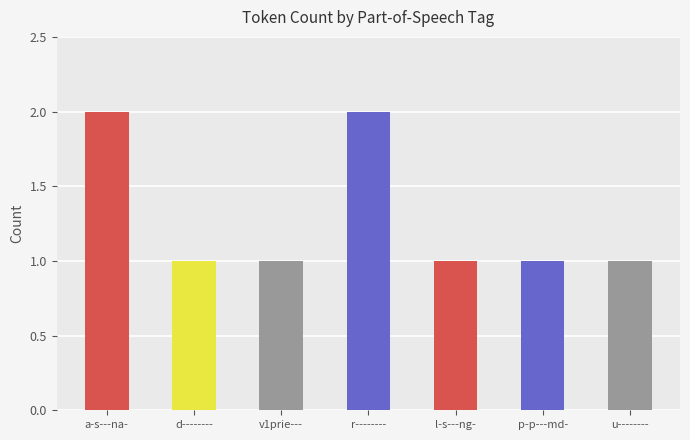

Reading left to right, transcribe all the data shown in this chart.

2	1	1	2	1	1	1